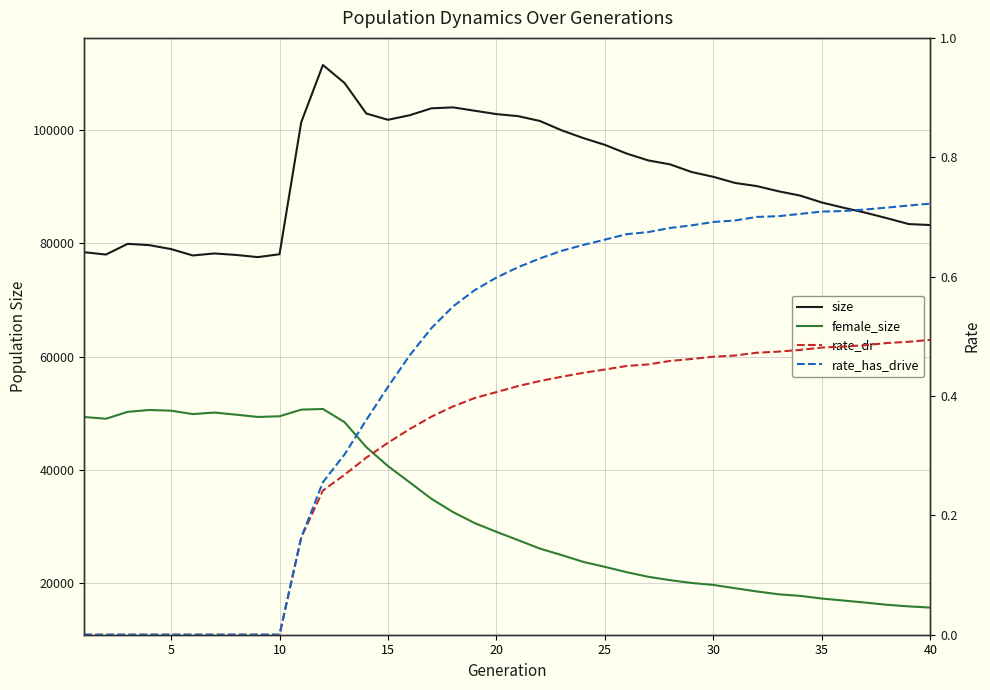

Which series has the largest range (max minus min)?

female_size